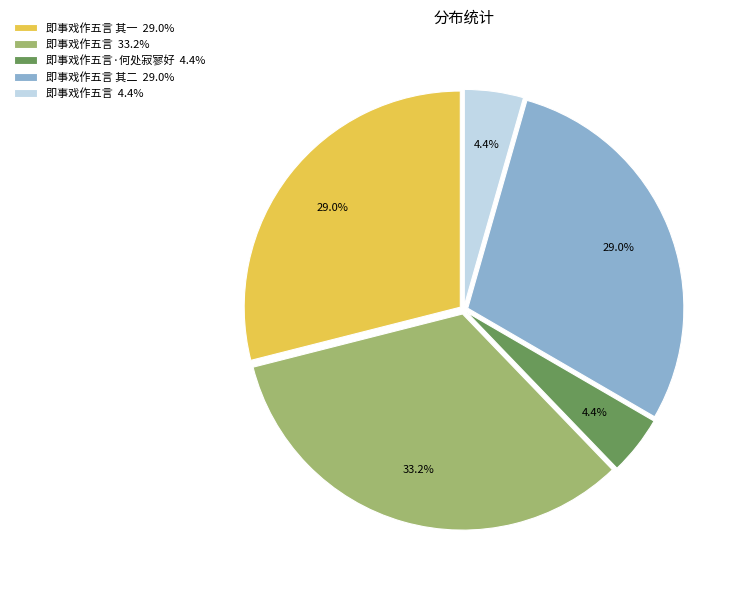

Count the number of slices in the pie.

5